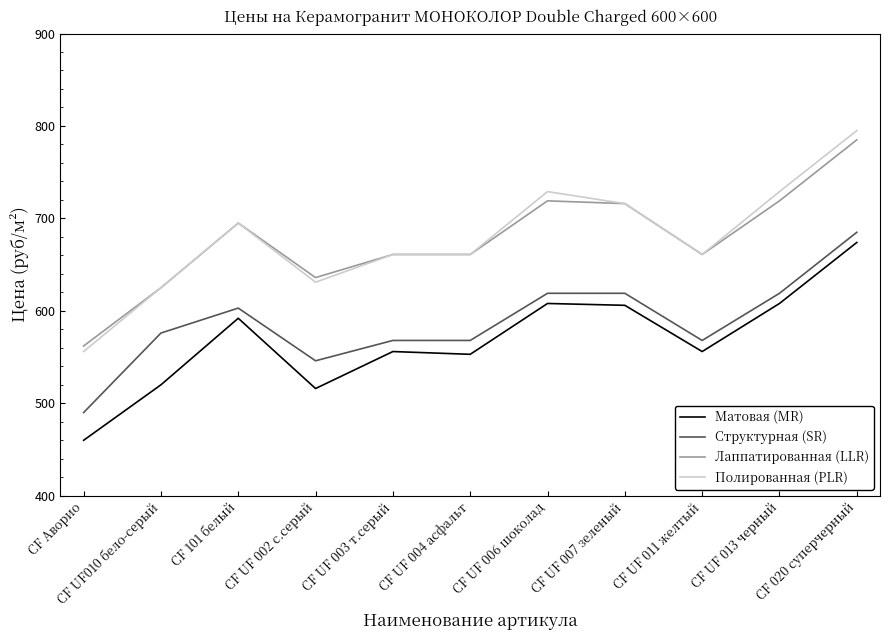

At which category is the sum across all series the highest?

CF 020 суперчерный